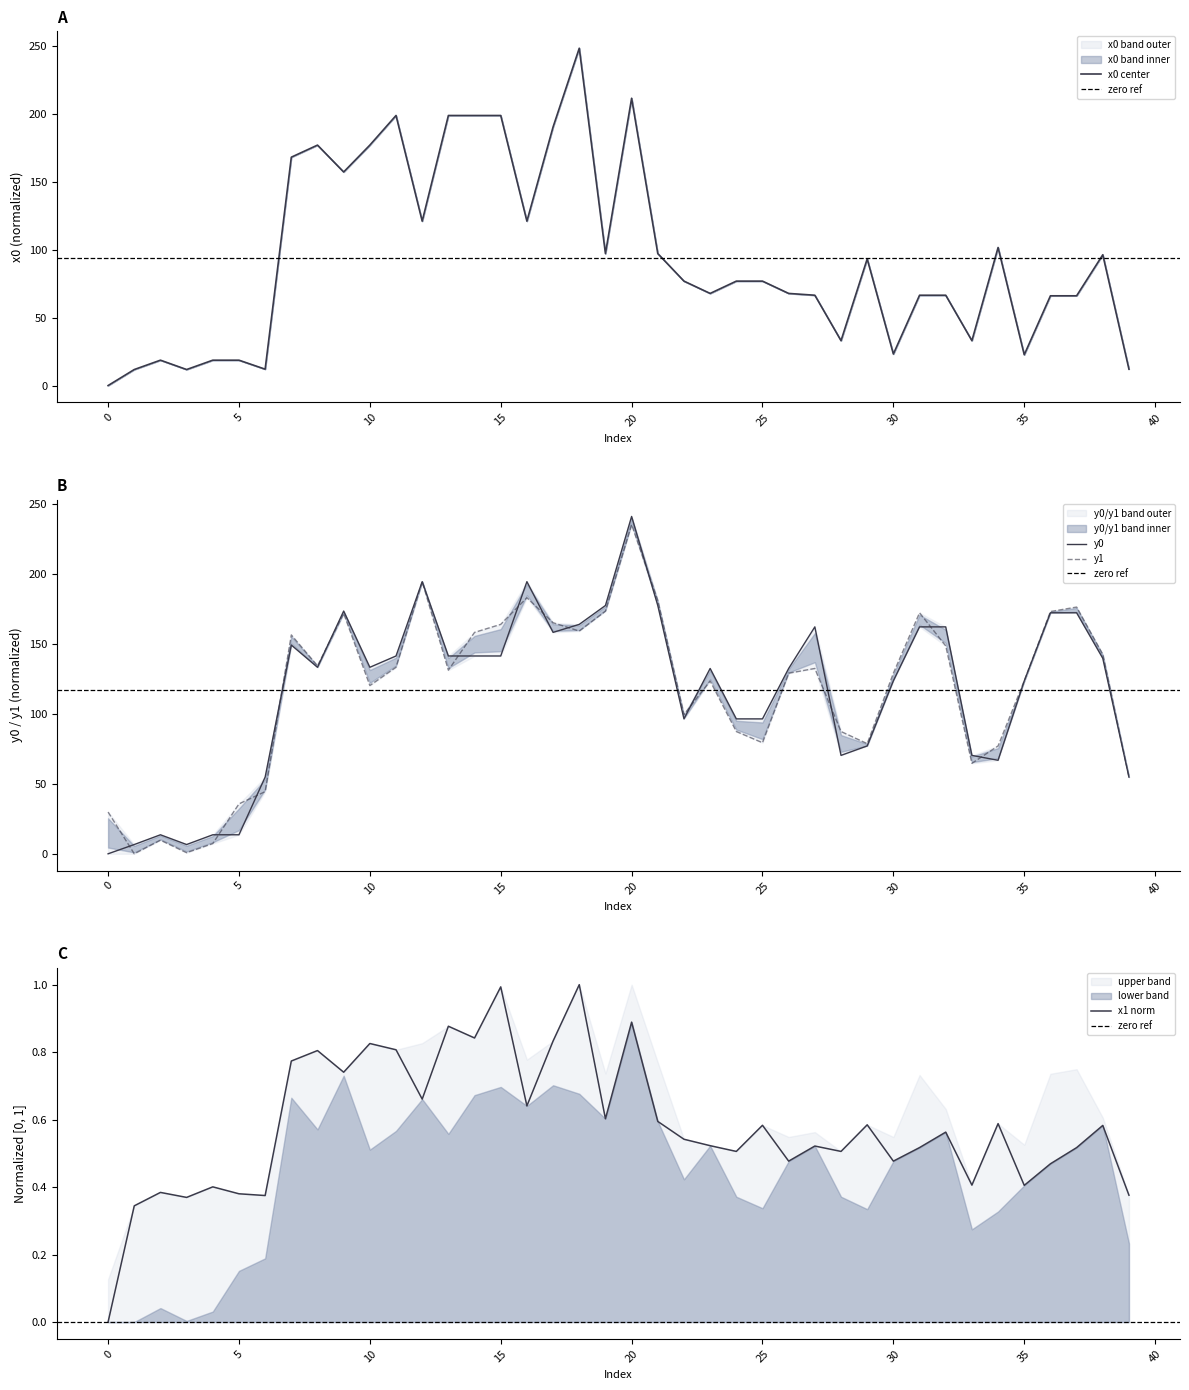

True or false: x0 has more than 0 points higher than both neighbors.

True